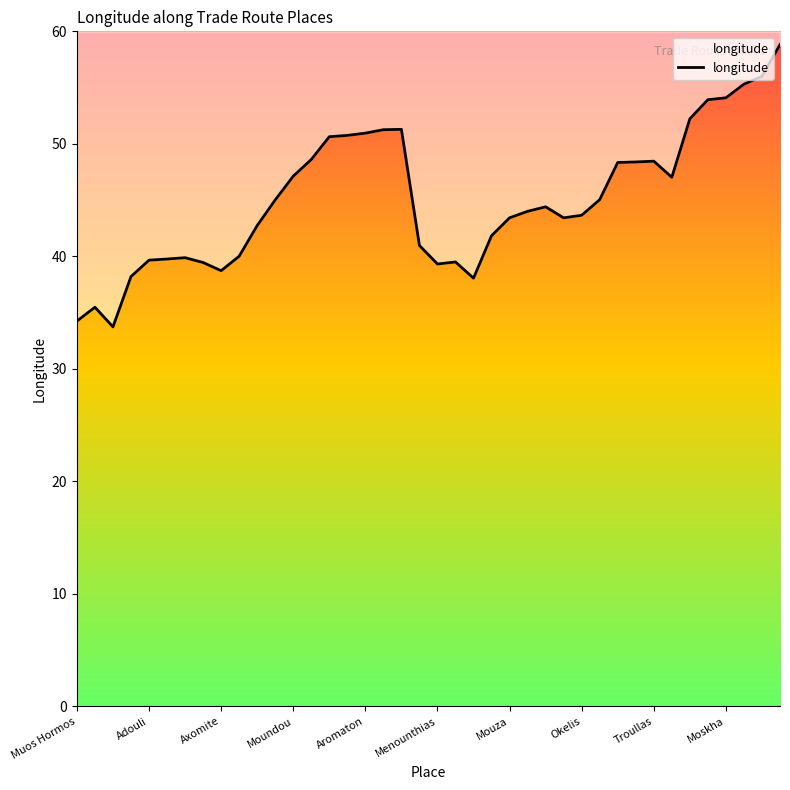

Does the chart display data point markers on the line(s)?

No